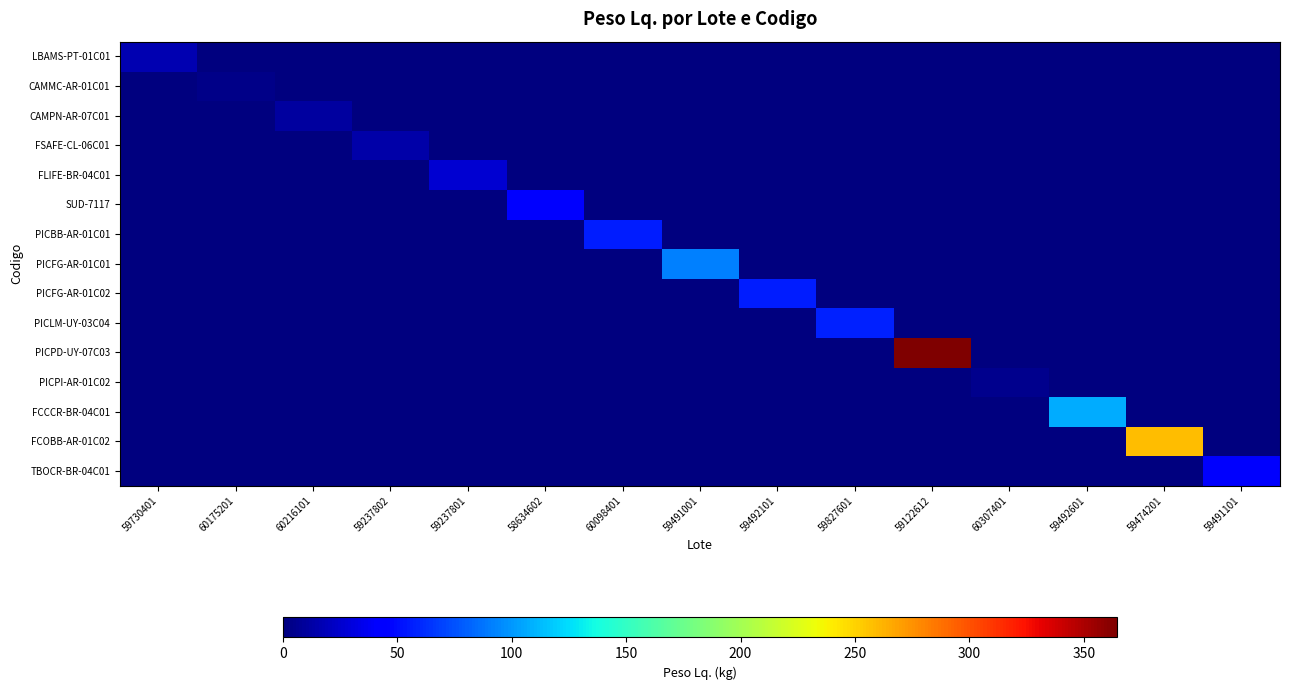

Reading left to right, extract all data points from this chart.

LBAMS-PT-01C01: 59730401=17.0	60175201=0.0	60216101=0.0	59237802=0.0	59237801=0.0	58634602=0.0	60098401=0.0	59491001=0.0	59492101=0.0	59827601=0.0	59122612=0.0	60307401=0.0	59492601=0.0	59474201=0.0	59491101=0.0
CAMMC-AR-01C01: 59730401=0.0	60175201=4.0	60216101=0.0	59237802=0.0	59237801=0.0	58634602=0.0	60098401=0.0	59491001=0.0	59492101=0.0	59827601=0.0	59122612=0.0	60307401=0.0	59492601=0.0	59474201=0.0	59491101=0.0
CAMPN-AR-07C01: 59730401=0.0	60175201=0.0	60216101=10.0	59237802=0.0	59237801=0.0	58634602=0.0	60098401=0.0	59491001=0.0	59492101=0.0	59827601=0.0	59122612=0.0	60307401=0.0	59492601=0.0	59474201=0.0	59491101=0.0
FSAFE-CL-06C01: 59730401=0.0	60175201=0.0	60216101=0.0	59237802=13.0	59237801=0.0	58634602=0.0	60098401=0.0	59491001=0.0	59492101=0.0	59827601=0.0	59122612=0.0	60307401=0.0	59492601=0.0	59474201=0.0	59491101=0.0
FLIFE-BR-04C01: 59730401=0.0	60175201=0.0	60216101=0.0	59237802=0.0	59237801=27.0	58634602=0.0	60098401=0.0	59491001=0.0	59492101=0.0	59827601=0.0	59122612=0.0	60307401=0.0	59492601=0.0	59474201=0.0	59491101=0.0
SUD-7117: 59730401=0.0	60175201=0.0	60216101=0.0	59237802=0.0	59237801=0.0	58634602=41.3	60098401=0.0	59491001=0.0	59492101=0.0	59827601=0.0	59122612=0.0	60307401=0.0	59492601=0.0	59474201=0.0	59491101=0.0
PICBB-AR-01C01: 59730401=0.0	60175201=0.0	60216101=0.0	59237802=0.0	59237801=0.0	58634602=0.0	60098401=56.3	59491001=0.0	59492101=0.0	59827601=0.0	59122612=0.0	60307401=0.0	59492601=0.0	59474201=0.0	59491101=0.0
PICFG-AR-01C01: 59730401=0.0	60175201=0.0	60216101=0.0	59237802=0.0	59237801=0.0	58634602=0.0	60098401=0.0	59491001=91.8	59492101=0.0	59827601=0.0	59122612=0.0	60307401=0.0	59492601=0.0	59474201=0.0	59491101=0.0
PICFG-AR-01C02: 59730401=0.0	60175201=0.0	60216101=0.0	59237802=0.0	59237801=0.0	58634602=0.0	60098401=0.0	59491001=0.0	59492101=55.6	59827601=0.0	59122612=0.0	60307401=0.0	59492601=0.0	59474201=0.0	59491101=0.0
PICLM-UY-03C04: 59730401=0.0	60175201=0.0	60216101=0.0	59237802=0.0	59237801=0.0	58634602=0.0	60098401=0.0	59491001=0.0	59492101=0.0	59827601=57.0	59122612=0.0	60307401=0.0	59492601=0.0	59474201=0.0	59491101=0.0
PICPD-UY-07C03: 59730401=0.0	60175201=0.0	60216101=0.0	59237802=0.0	59237801=0.0	58634602=0.0	60098401=0.0	59491001=0.0	59492101=0.0	59827601=0.0	59122612=364.5	60307401=0.0	59492601=0.0	59474201=0.0	59491101=0.0
PICPI-AR-01C02: 59730401=0.0	60175201=0.0	60216101=0.0	59237802=0.0	59237801=0.0	58634602=0.0	60098401=0.0	59491001=0.0	59492101=0.0	59827601=0.0	59122612=0.0	60307401=4.3	59492601=0.0	59474201=0.0	59491101=0.0
FCCCR-BR-04C01: 59730401=0.0	60175201=0.0	60216101=0.0	59237802=0.0	59237801=0.0	58634602=0.0	60098401=0.0	59491001=0.0	59492101=0.0	59827601=0.0	59122612=0.0	60307401=0.0	59492601=107.5	59474201=0.0	59491101=0.0
FCOBB-AR-01C02: 59730401=0.0	60175201=0.0	60216101=0.0	59237802=0.0	59237801=0.0	58634602=0.0	60098401=0.0	59491001=0.0	59492101=0.0	59827601=0.0	59122612=0.0	60307401=0.0	59492601=0.0	59474201=258.8	59491101=0.0
TBOCR-BR-04C01: 59730401=0.0	60175201=0.0	60216101=0.0	59237802=0.0	59237801=0.0	58634602=0.0	60098401=0.0	59491001=0.0	59492101=0.0	59827601=0.0	59122612=0.0	60307401=0.0	59492601=0.0	59474201=0.0	59491101=40.6